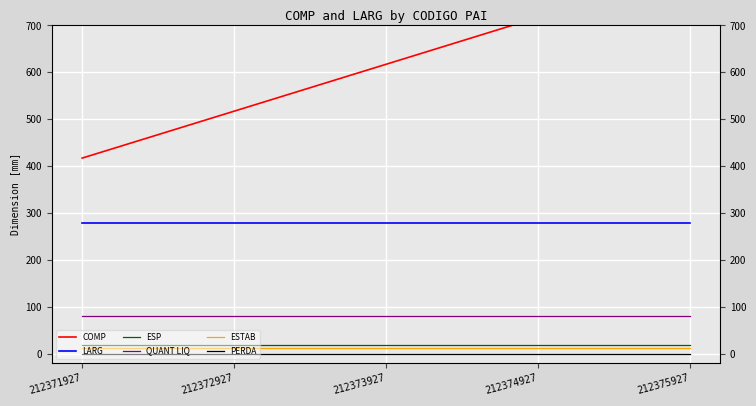

Which series has the widest spread of values?

COMP